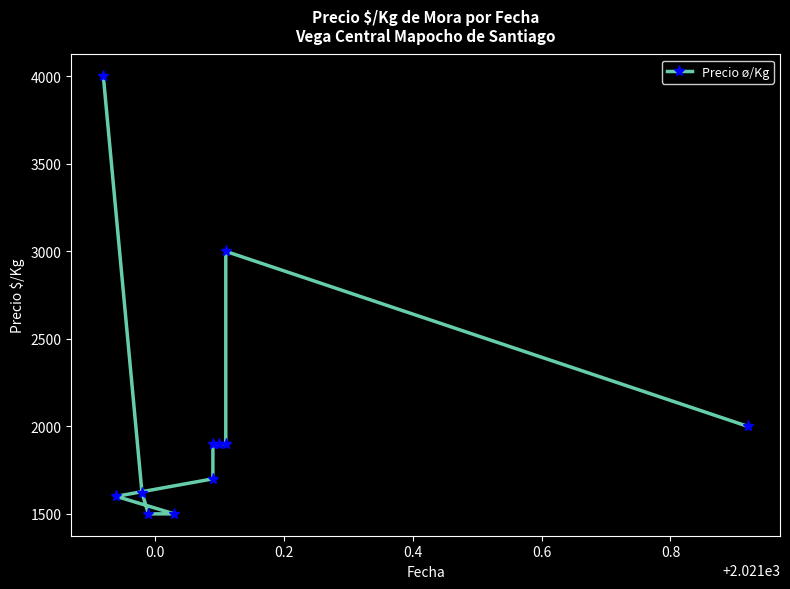

Reading left to right, list all the values displayed in this chart.

4000	1620	1500	1500	1600	1700	1900	1900	1900	3000	2000